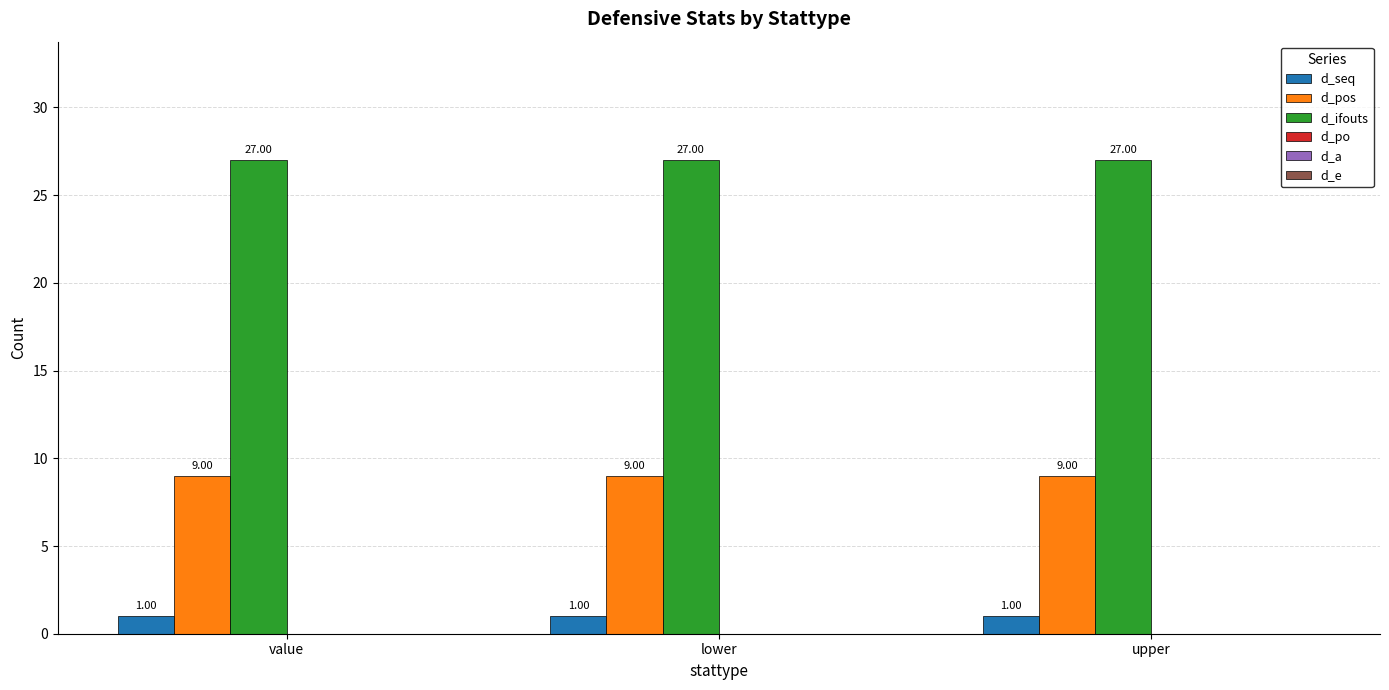

What is the spread (max minus min) of values at upper?

26